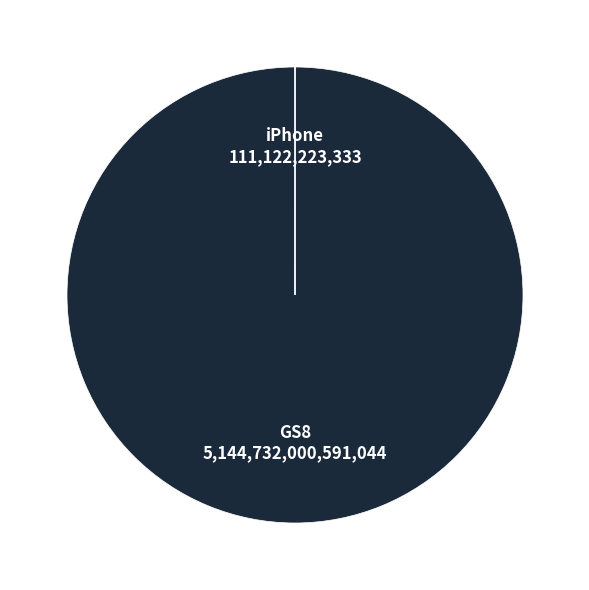

True or false: GS8 accounts for 100% of the total.

True